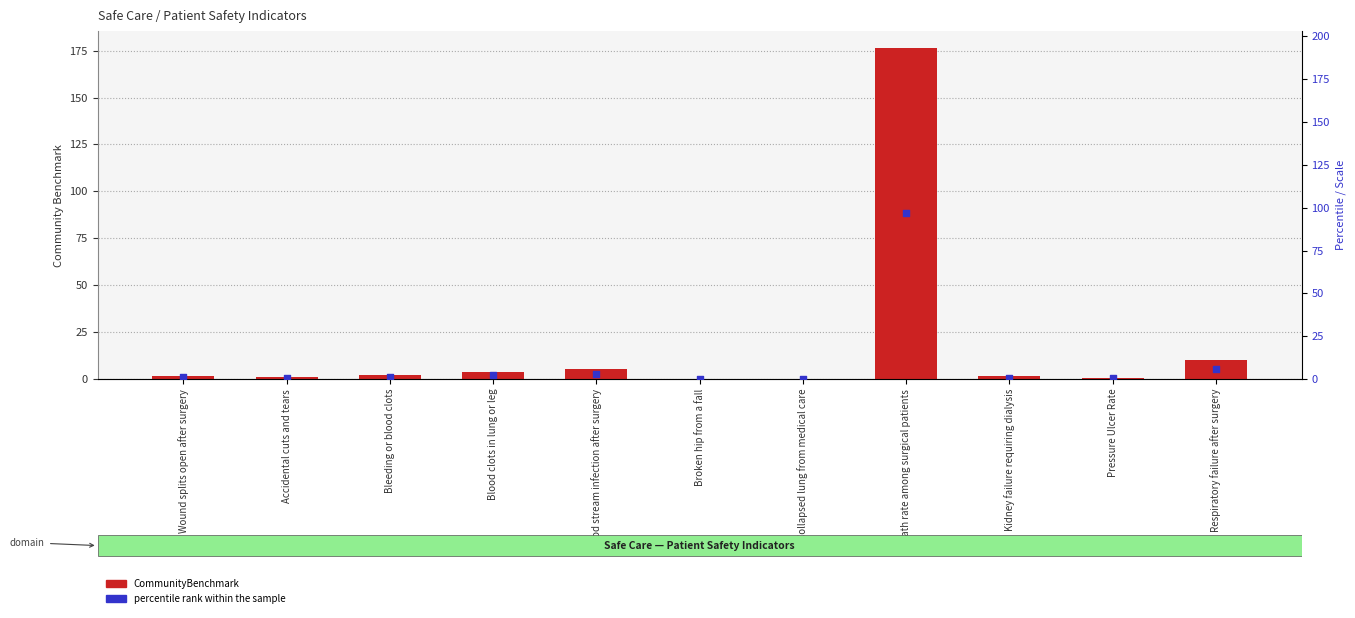

Which series contains the lowest Y value?

percentile rank within the sample